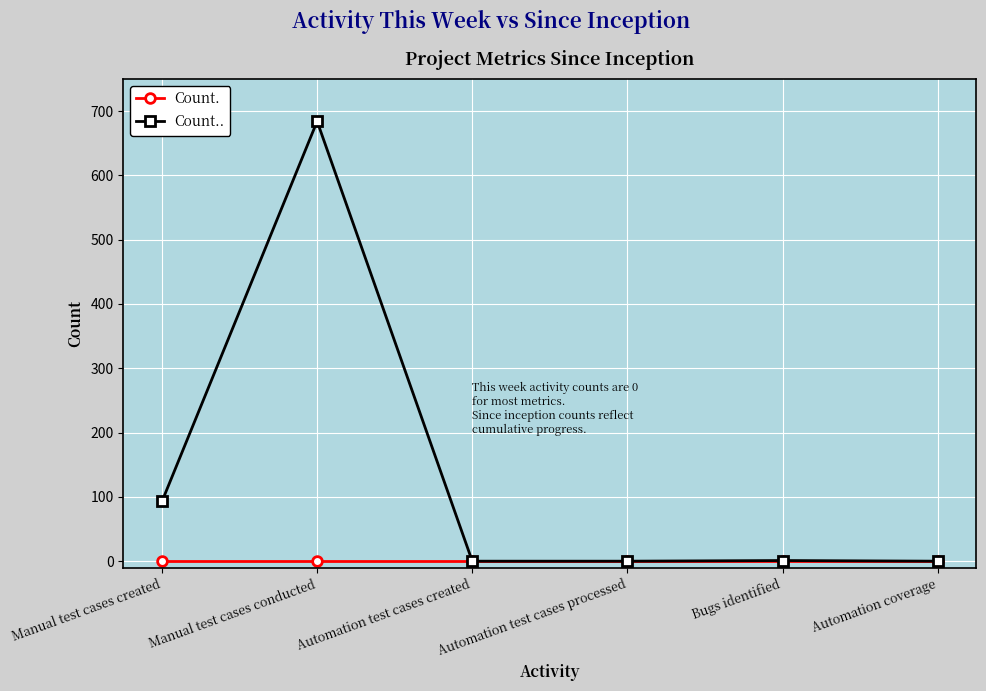

At Manual test cases created, list the series in order from smallest to largest.

Count., Count..